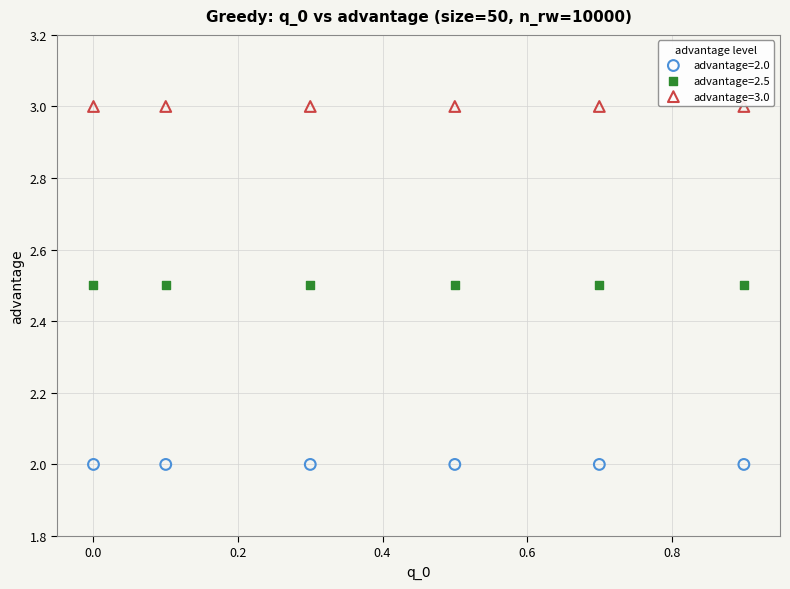

Which series reaches the minimum Y coordinate?

advantage=2.0